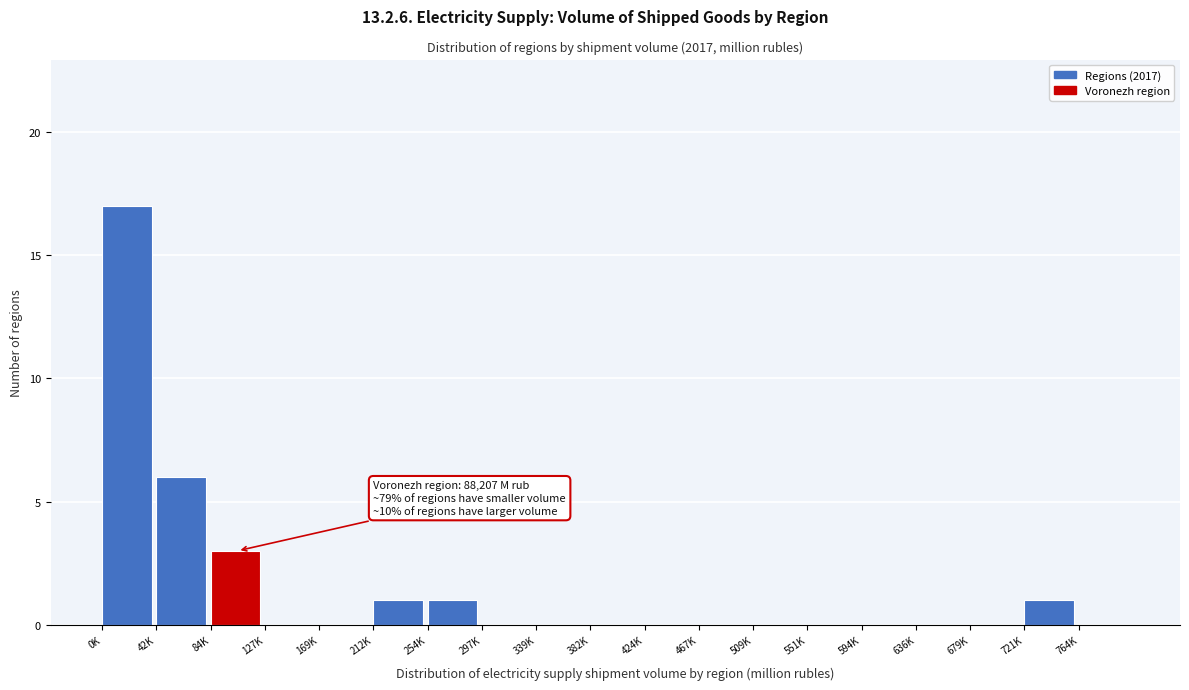

Reading left to right, transcribe all the data shown in this chart.

0K=17	42K=6	84K=3	127K=0	169K=0	212K=1	254K=1	297K=0	339K=0	382K=0	424K=0	467K=0	509K=0	551K=0	594K=0	636K=0	679K=0	721K=1	764K=0